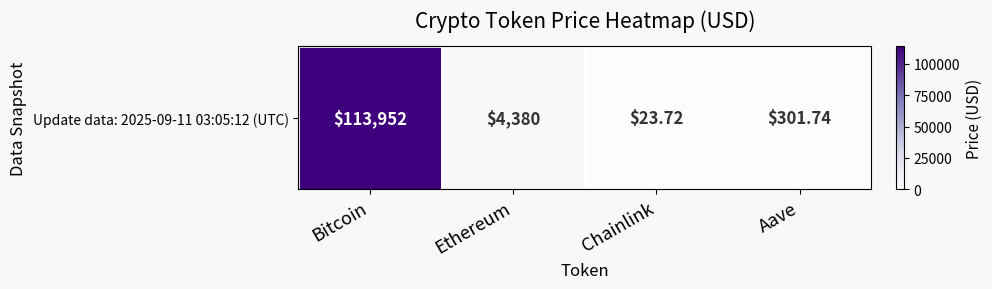

What is the sum of the values at Bitcoin and Ethereum?

118332.1